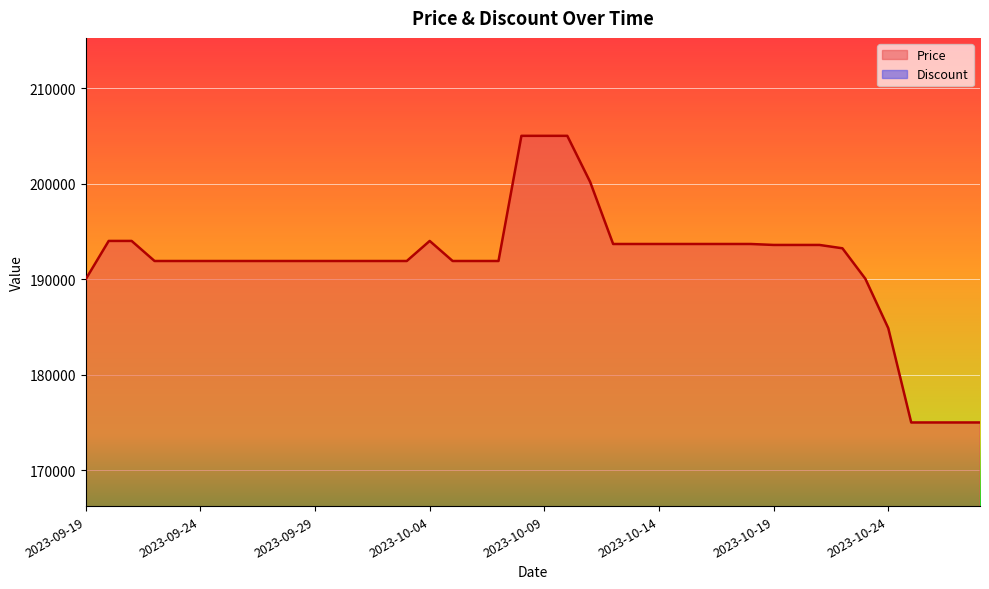

What is the sum of the values at 2023-09-28 and 2023-10-10?

396900